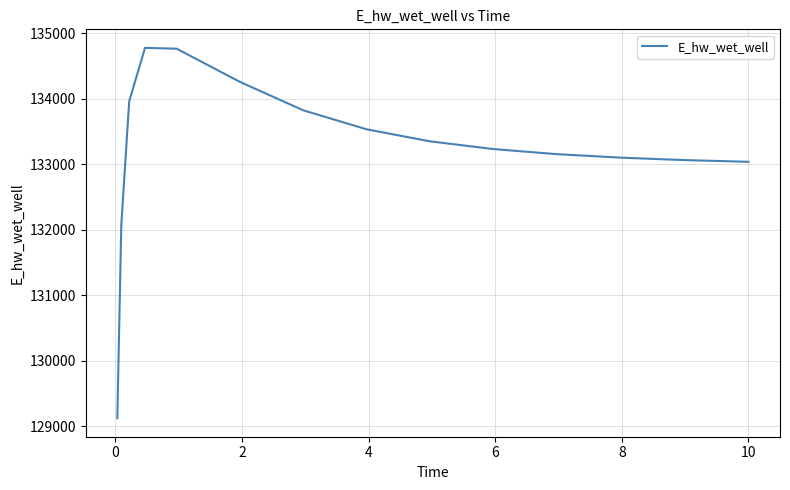

What is the difference between the maximum and minimum values?

5650.3